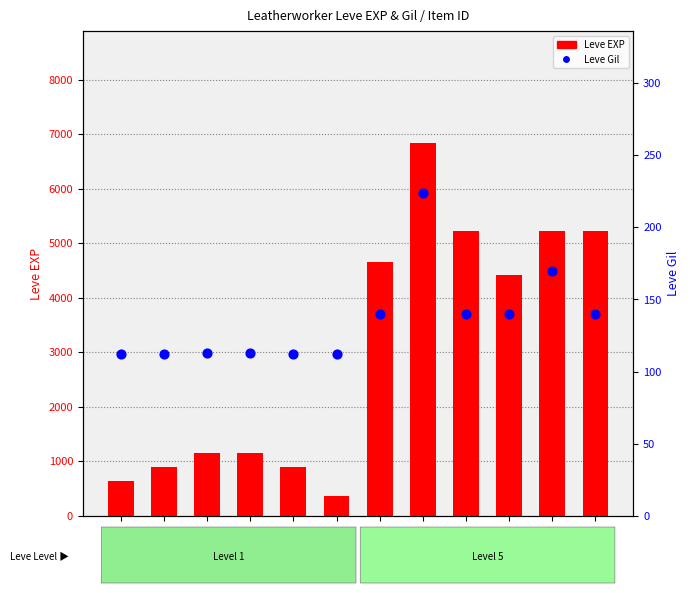

Which series has the largest Y range (max minus min)?

Leve EXP